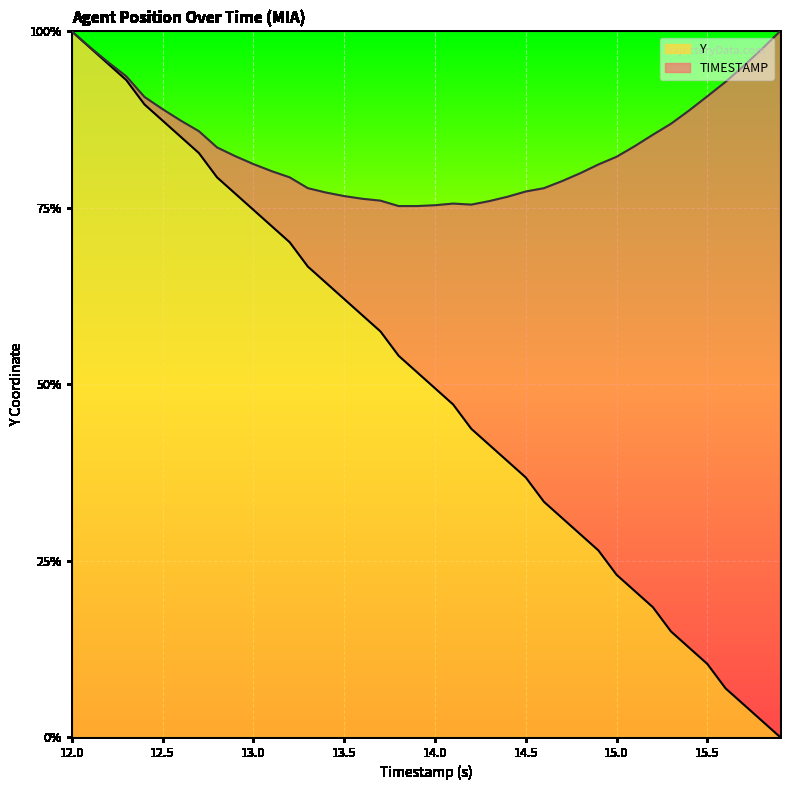

Does the chart display data point markers on the line(s)?

No